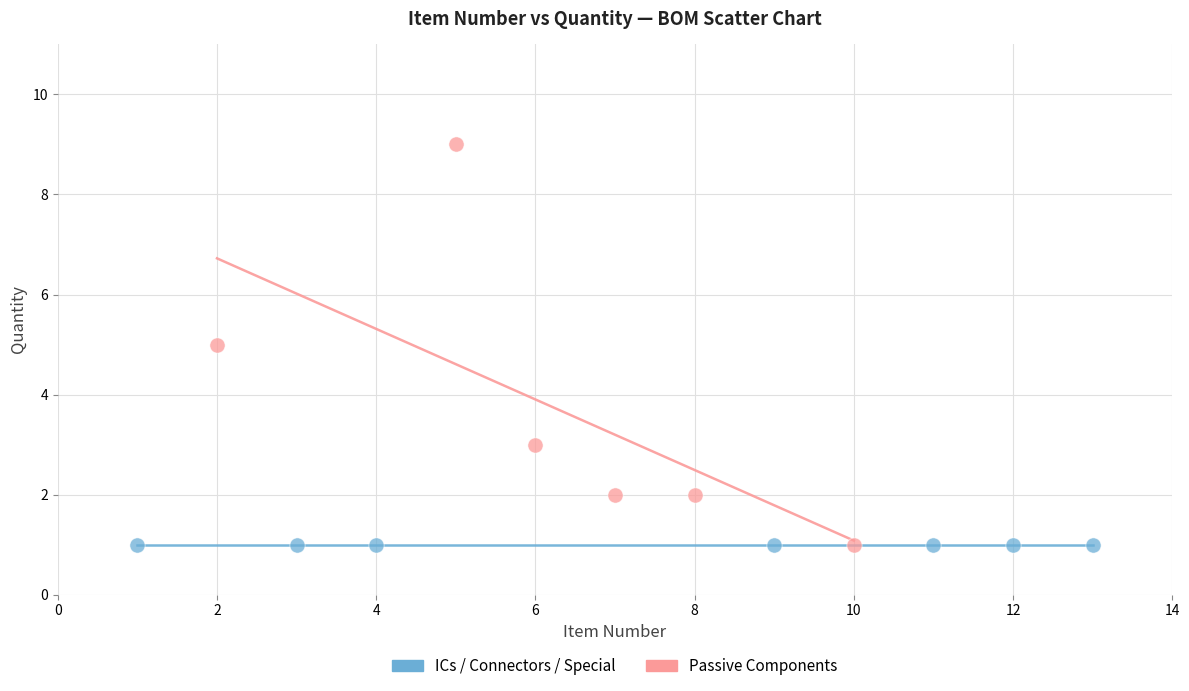

Which series reaches the maximum Y coordinate?

Passive Components